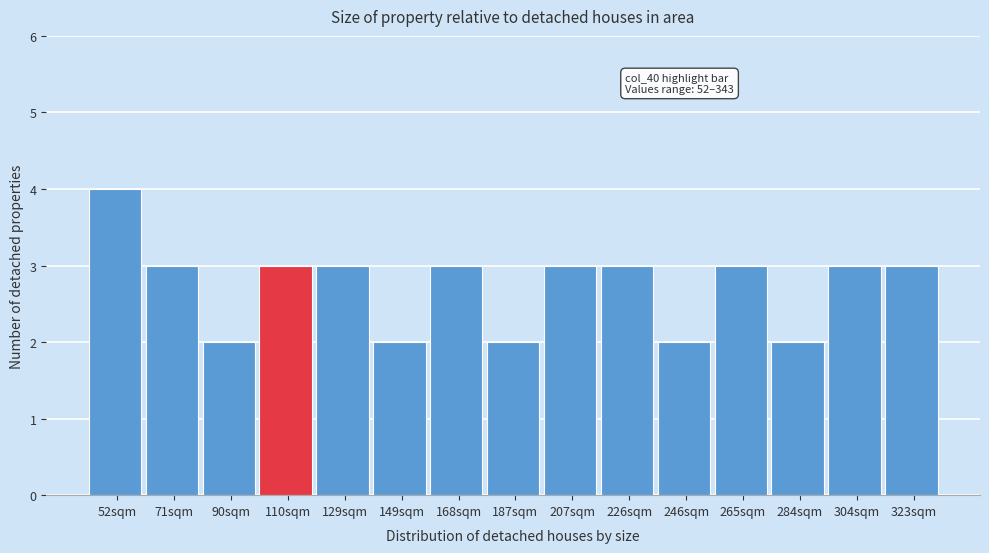

Reading right to left, list all the values displayed in this chart.

323sqm=3	304sqm=3	284sqm=2	265sqm=3	246sqm=2	226sqm=3	207sqm=3	187sqm=2	168sqm=3	149sqm=2	129sqm=3	110sqm=3	90sqm=2	71sqm=3	52sqm=4